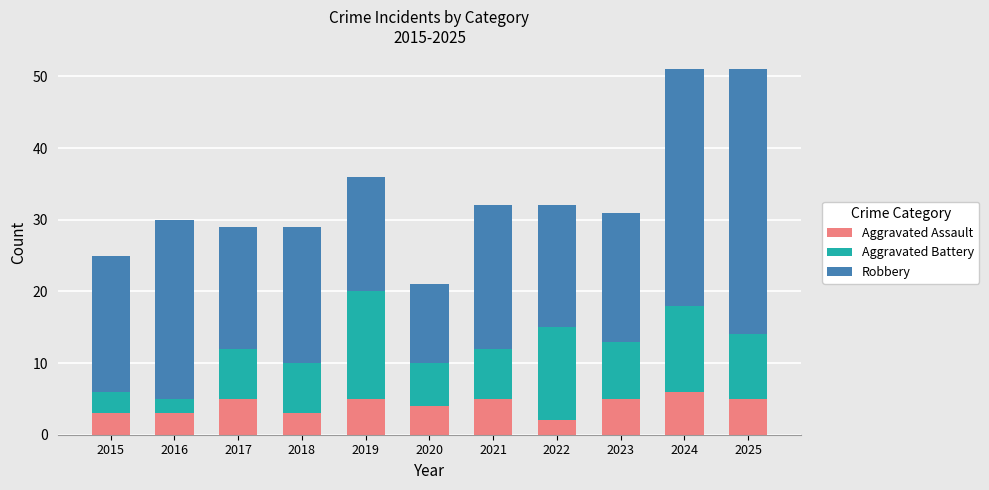

What is the average value of the Aggravated Assault series?

4